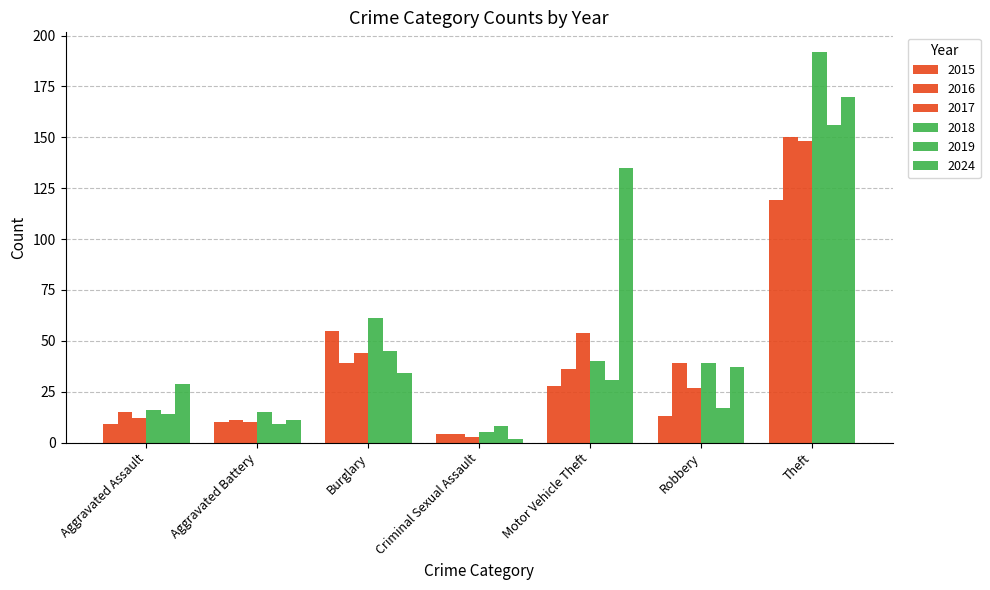

How many bars are there in each group?

6